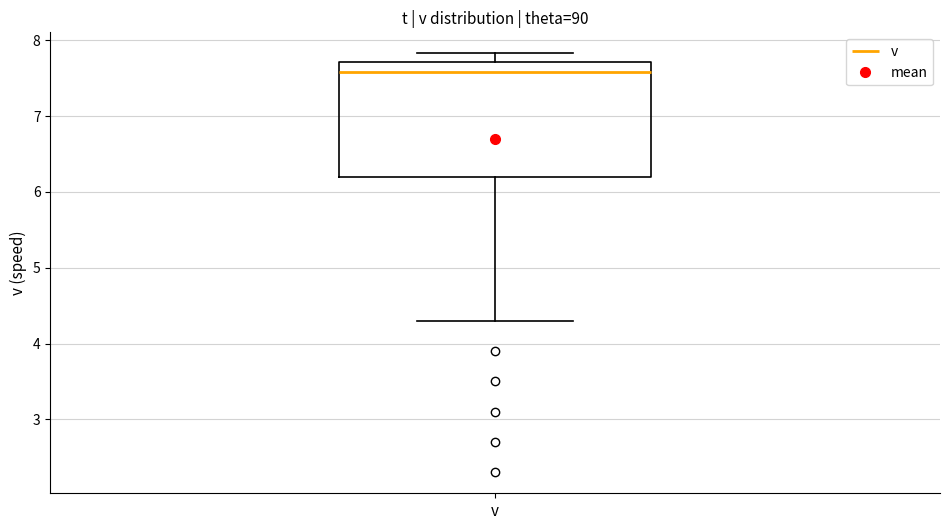

Where is the lower edge of the box for v on the y-axis? The values are not printed on the chart, so give them approximately, as read against the axis.

6.2